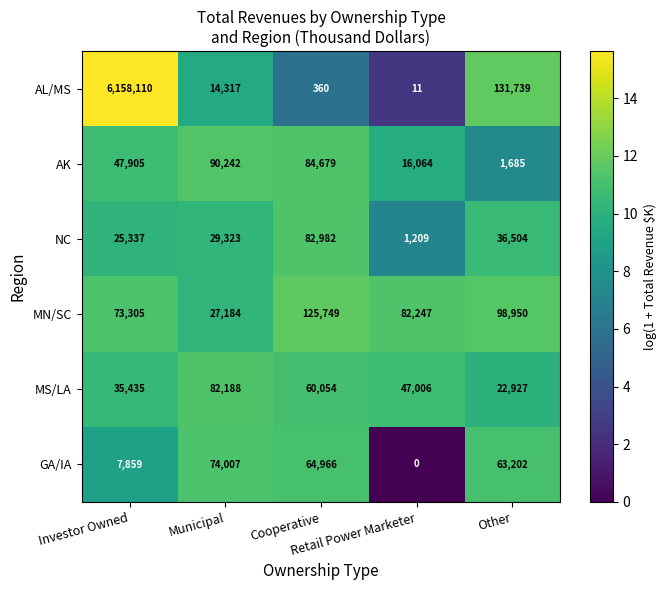

Rank the series by their maximum value, from lowest to highest.

GA/IA, MS/LA, NC, AK, MN/SC, AL/MS